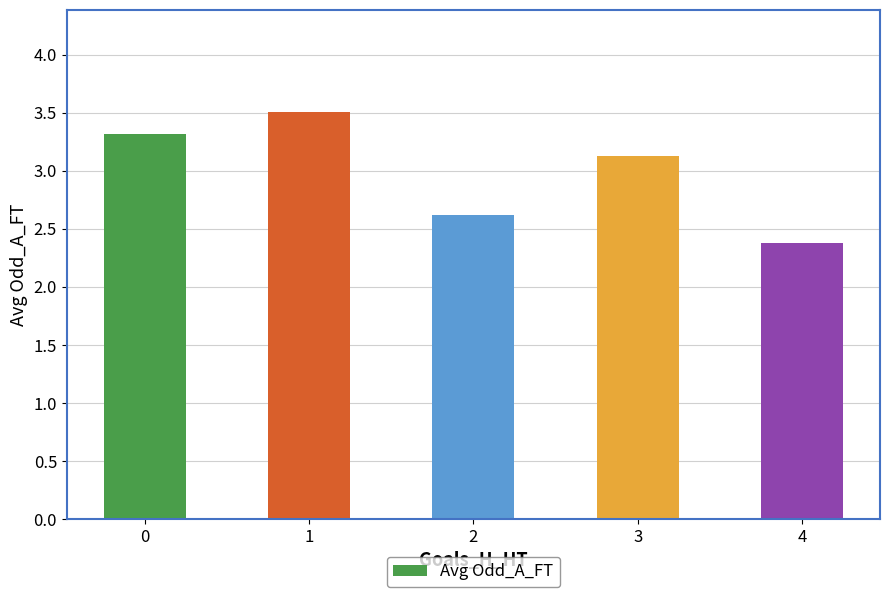

What is the average value?

3.0